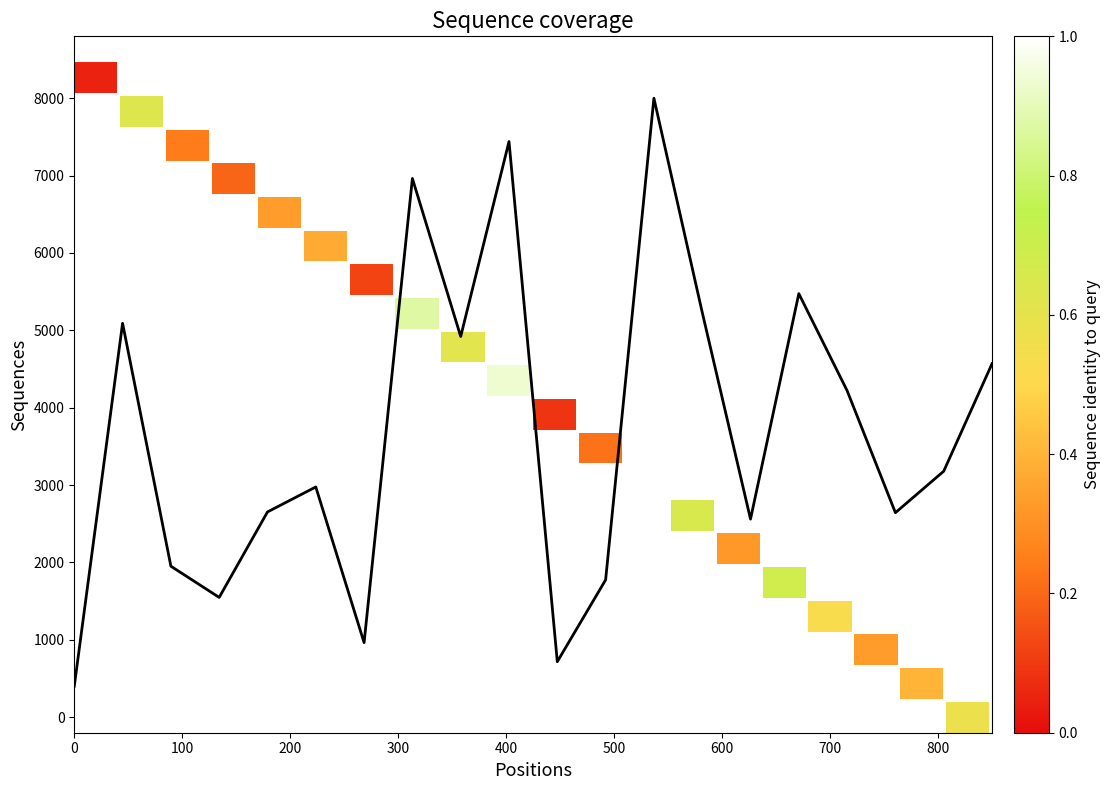

Is it true that the value at 500 is 1482.4?

False